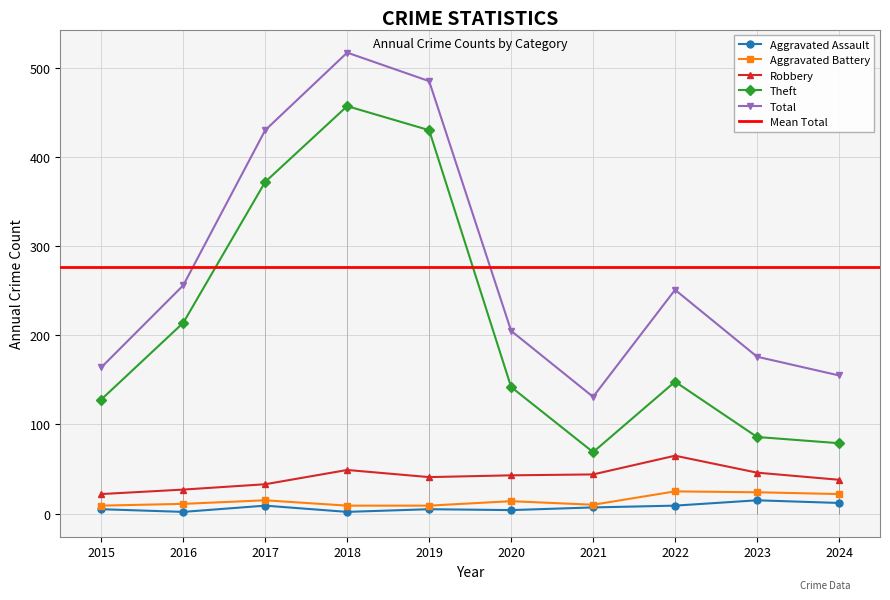

Reading left to right, list all the values displayed in this chart.

Aggravated Assault: 2015=5	2016=2	2017=9	2018=2	2019=5	2020=4	2021=7	2022=9	2023=15	2024=12
Aggravated Battery: 2015=9	2016=11	2017=15	2018=9	2019=9	2020=14	2021=10	2022=25	2023=24	2024=22
Robbery: 2015=22	2016=27	2017=33	2018=49	2019=41	2020=43	2021=44	2022=65	2023=46	2024=38
Theft: 2015=128	2016=214	2017=372	2018=457	2019=430	2020=142	2021=69	2022=148	2023=86	2024=79
Total: 2015=164	2016=256	2017=430	2018=517	2019=485	2020=205	2021=131	2022=251	2023=176	2024=155